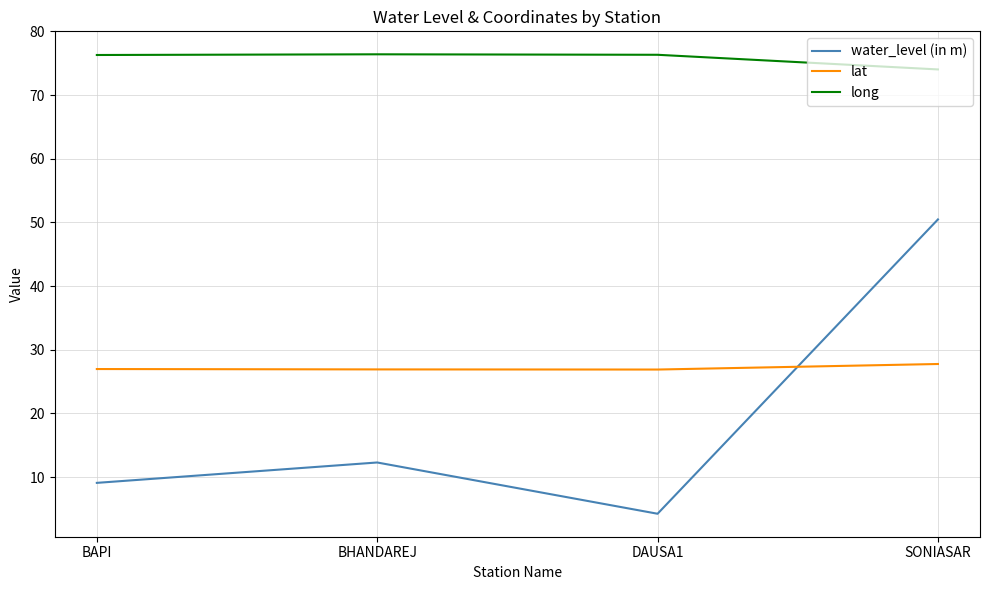

What is the difference between the water_level (in m) values at BHANDAREJ and BAPI?

3.2